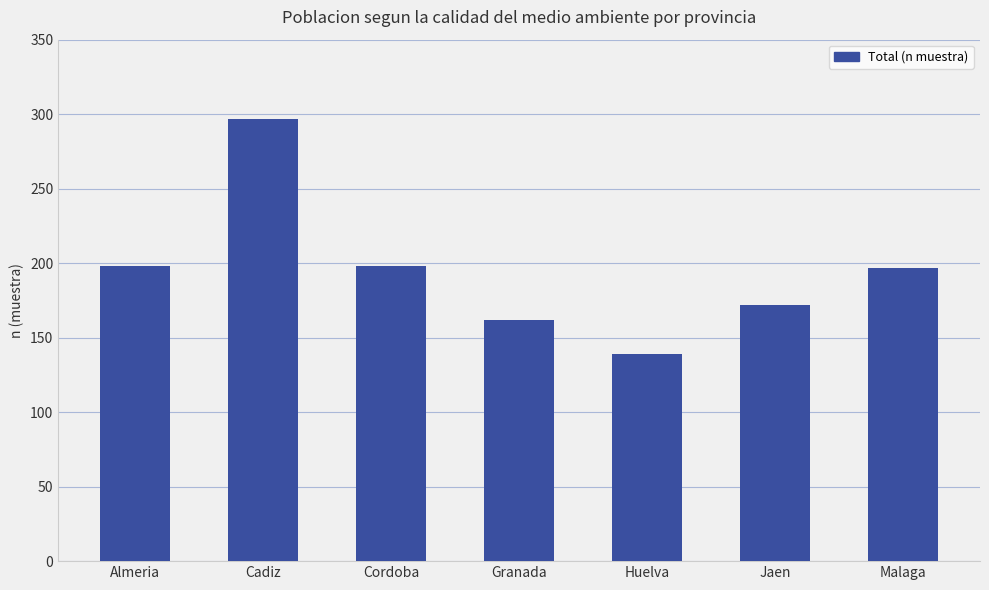

Which label corresponds to the largest value in the chart?

Cadiz